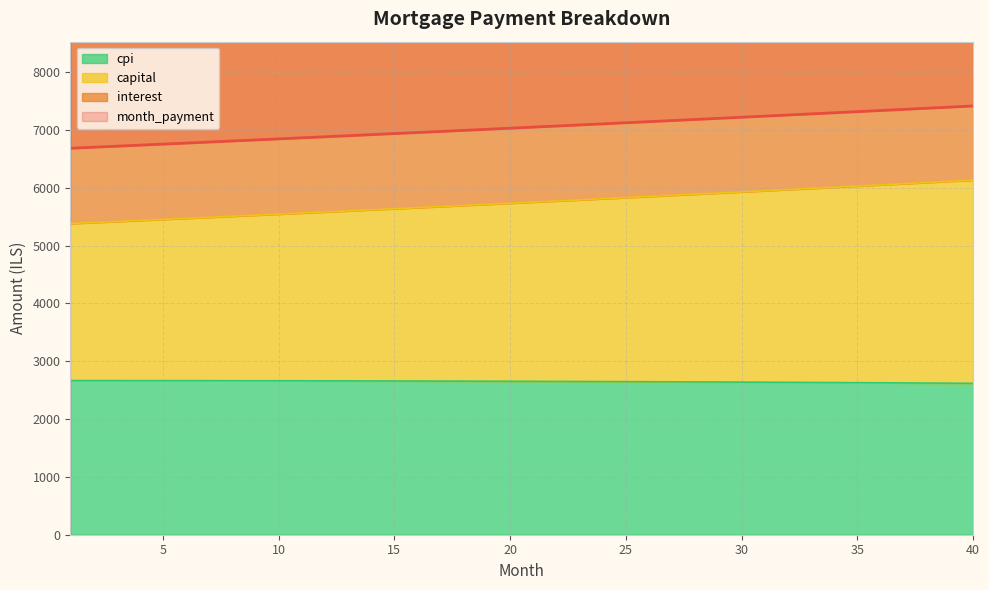

At how many categories does at least one series exceed 3209?

40